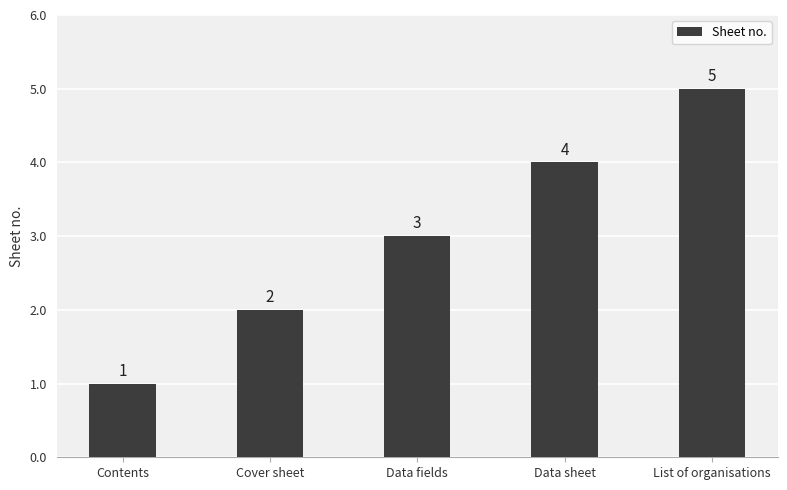

Is it true that the value at Cover sheet is 3?

False